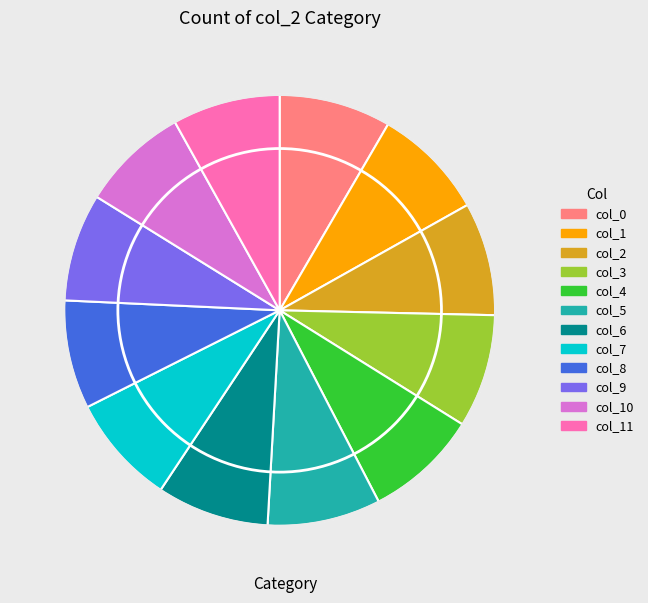

Is there any slice that represents more than half of the pie?

No